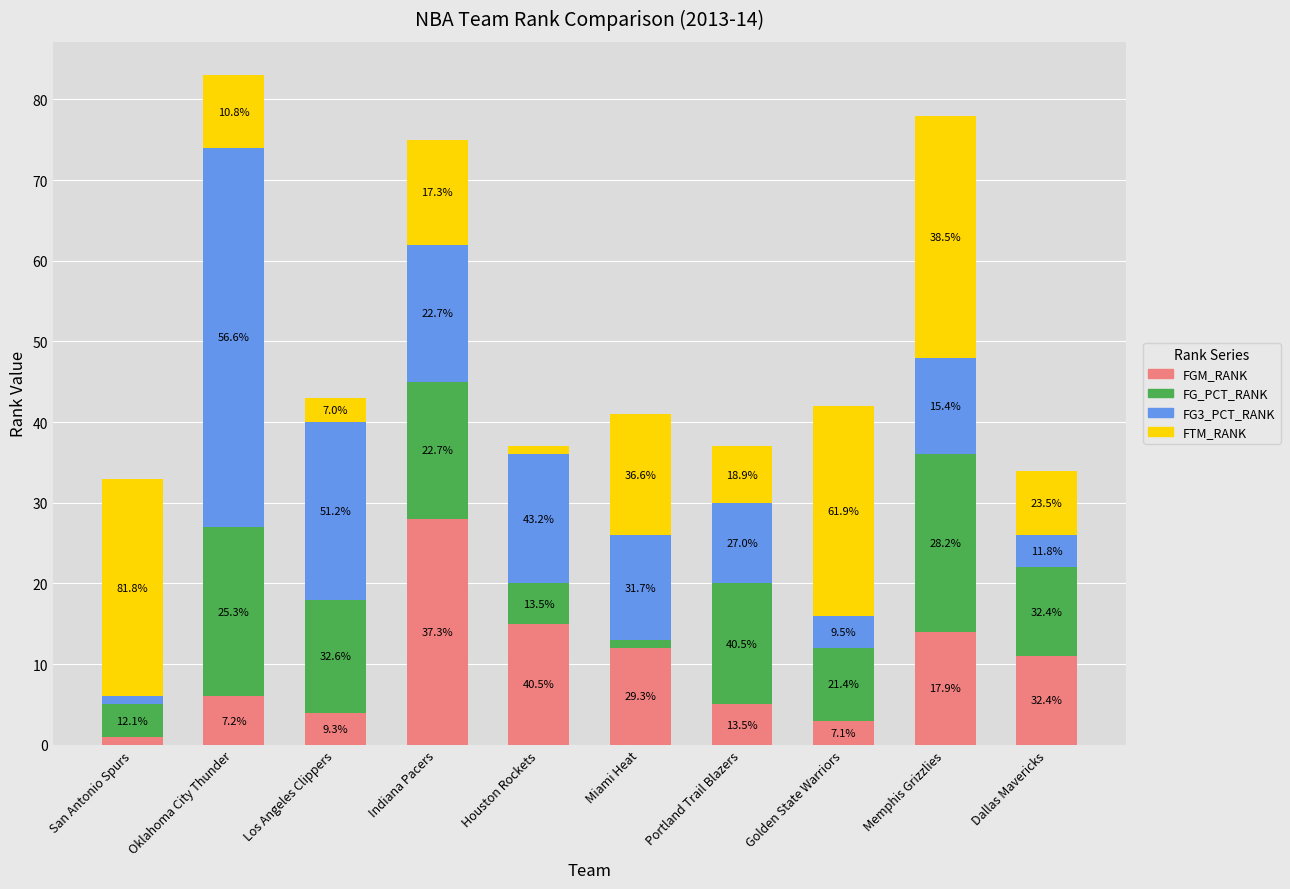

Which series has the widest spread of values?

FG3_PCT_RANK